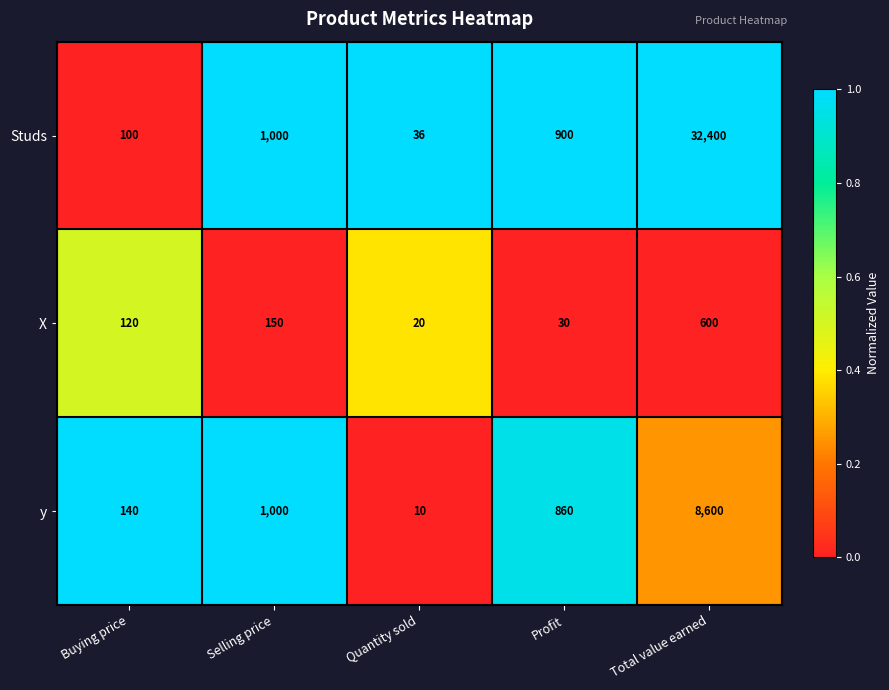

The y series shows 186 at Buying price. True or false?

False